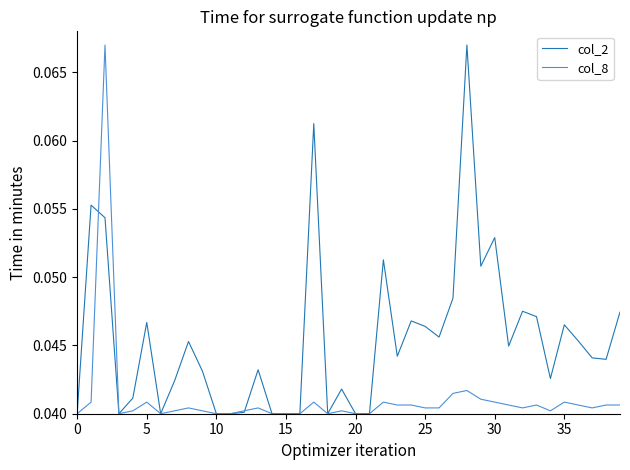

Rank the series by their average value, from lowest to highest.

col_8, col_2